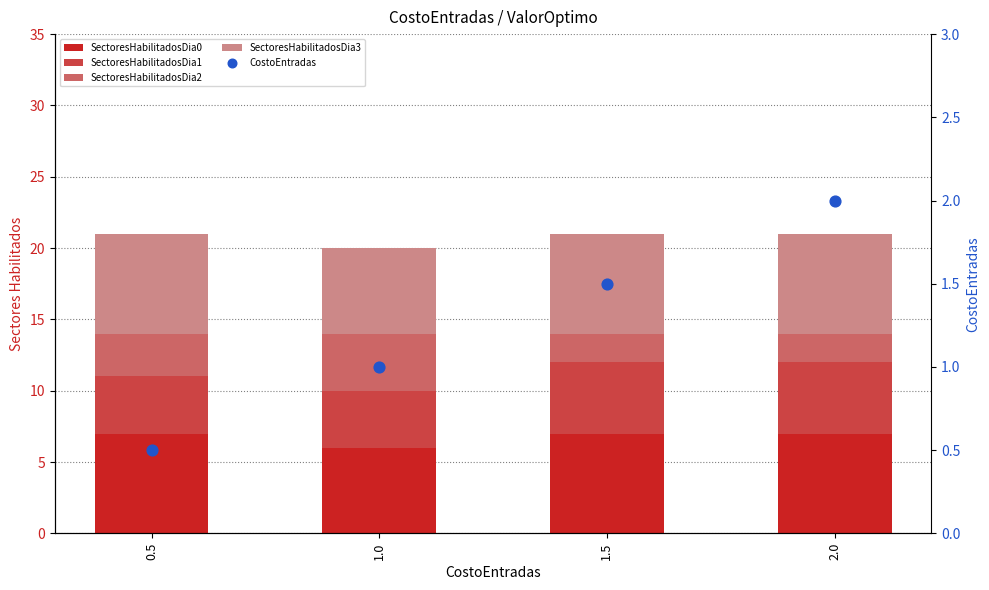

Which series contains the lowest Y value?

CostoEntradas